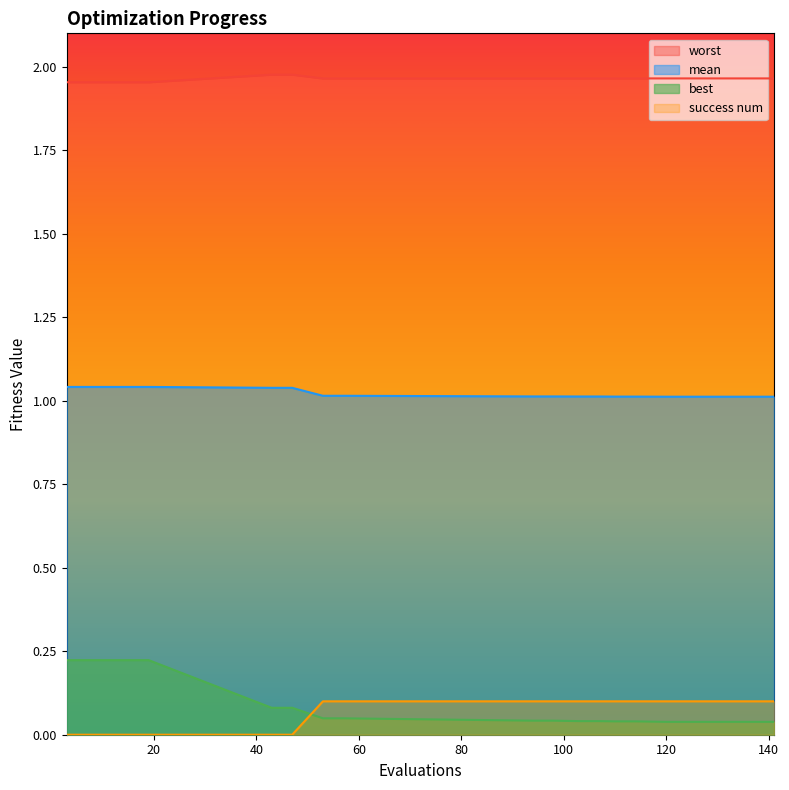

Is it true that mean equals 1.0 at 133?

True